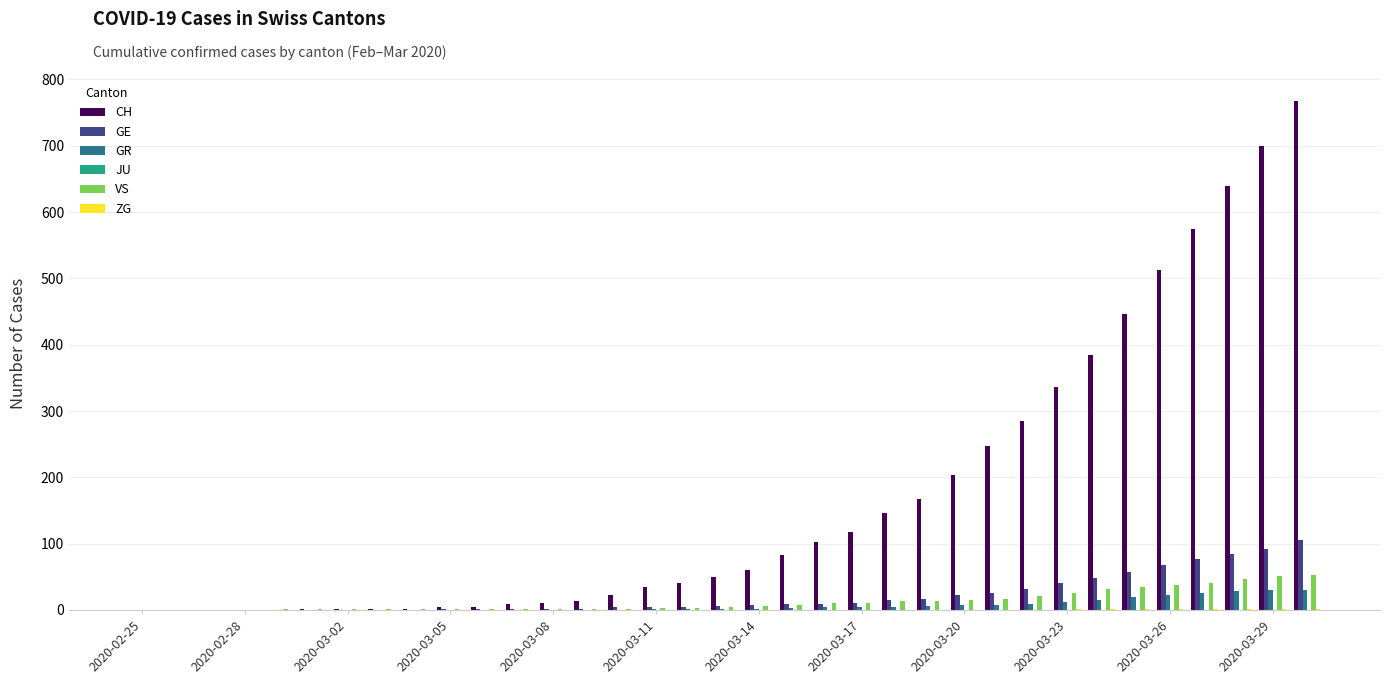

Are the bars grouped side by side (vs. stacked)?

Yes